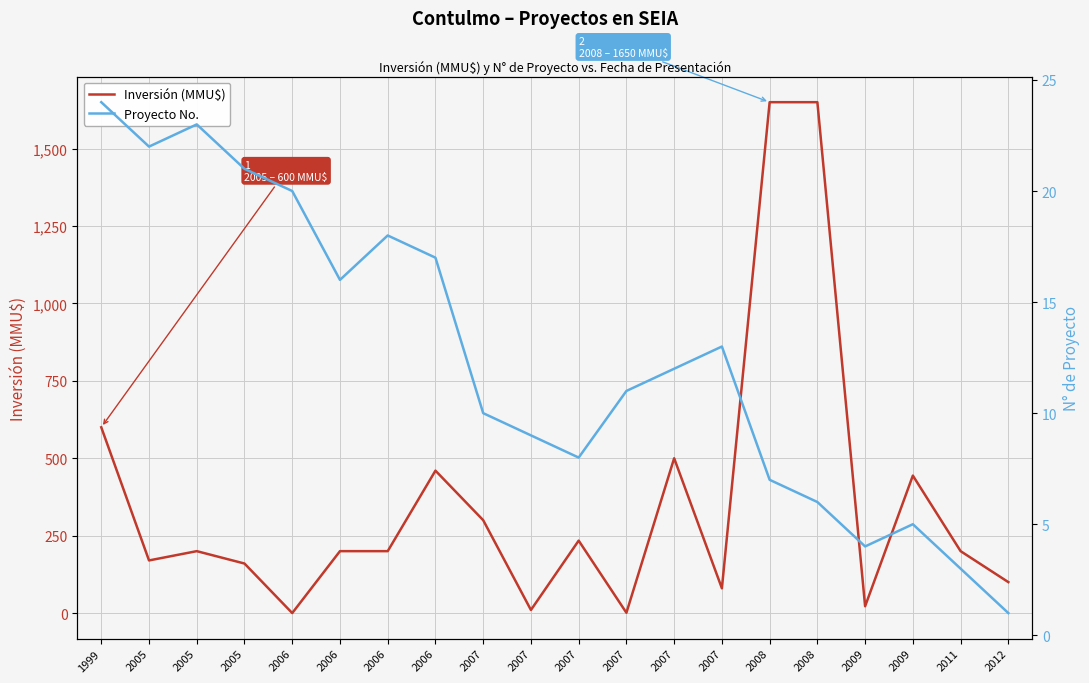

Is the value of Inversión (MMU$) at 2009 greater than the value of Proyecto No. at 2012?

Yes